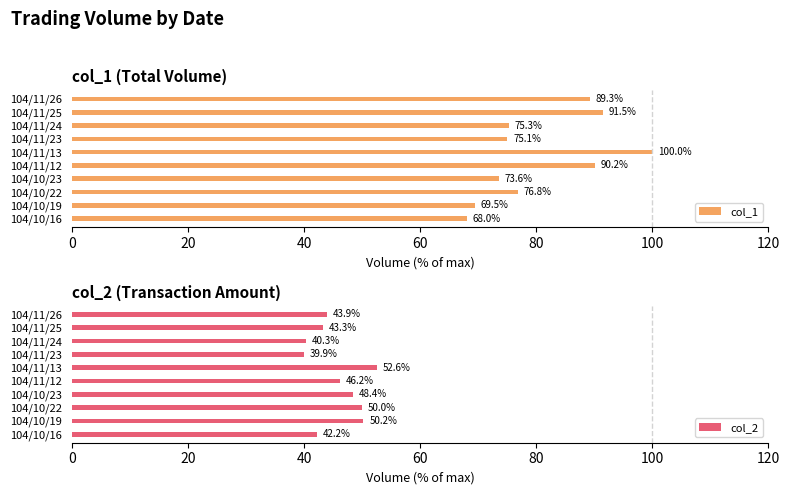

At how many categories does at least one series exceed 72?

8